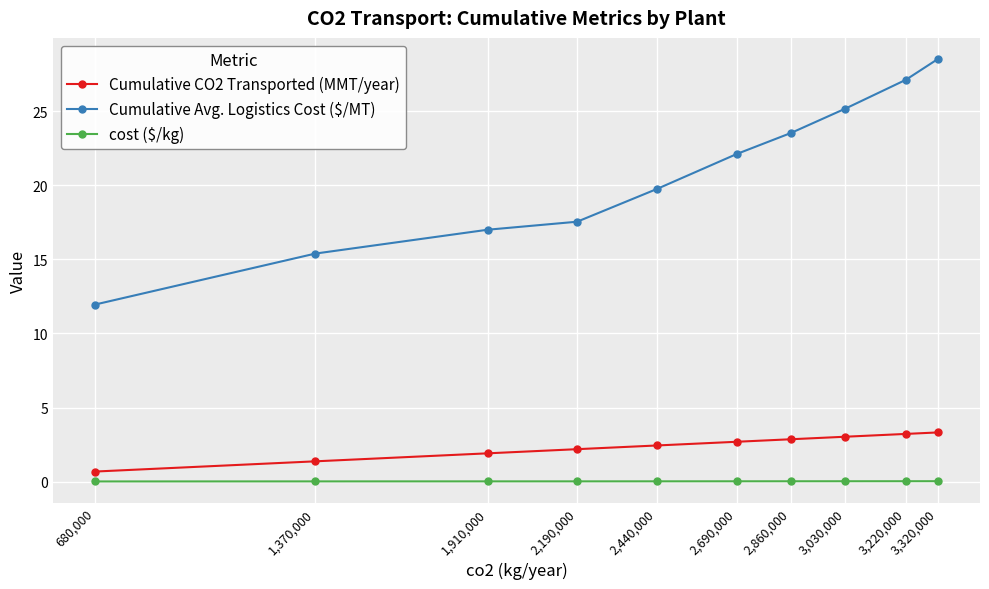

Is this an area chart (filled region under the line)?

No